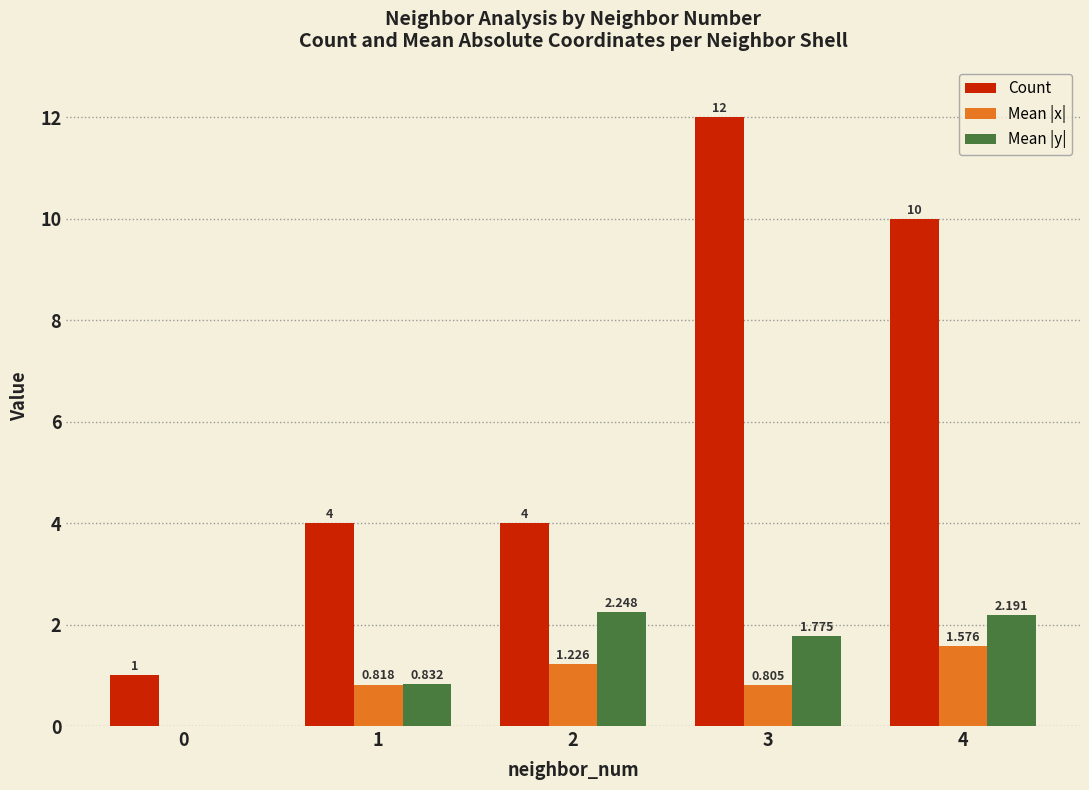

Which series changed the most between 0 and 1?

Count